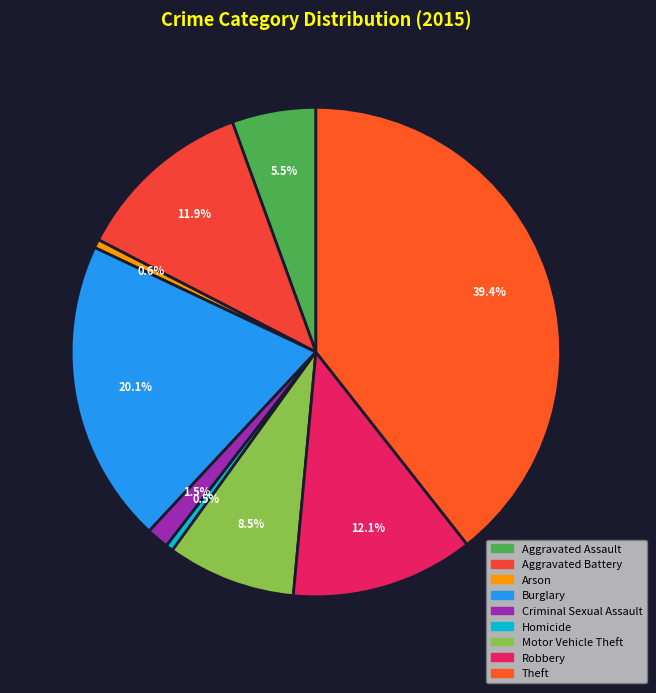

To the nearest percent, what portion does Burglary represent?

20%